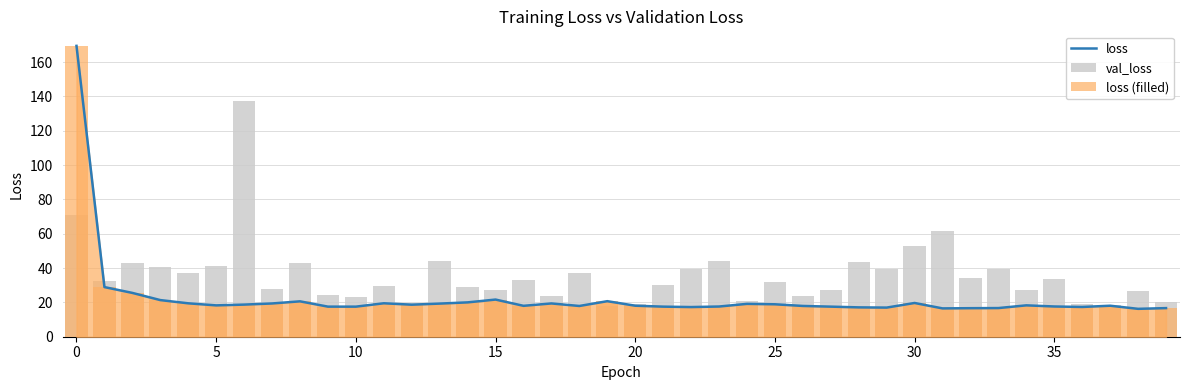

The value of val_loss at 24 is 29.7. True or false?

False